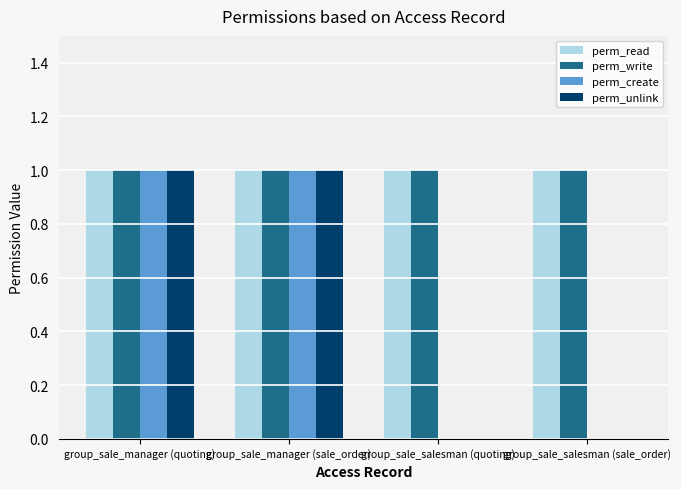

Is it true that perm_write equals 1 at group_sale_salesman (sale_order)?

True